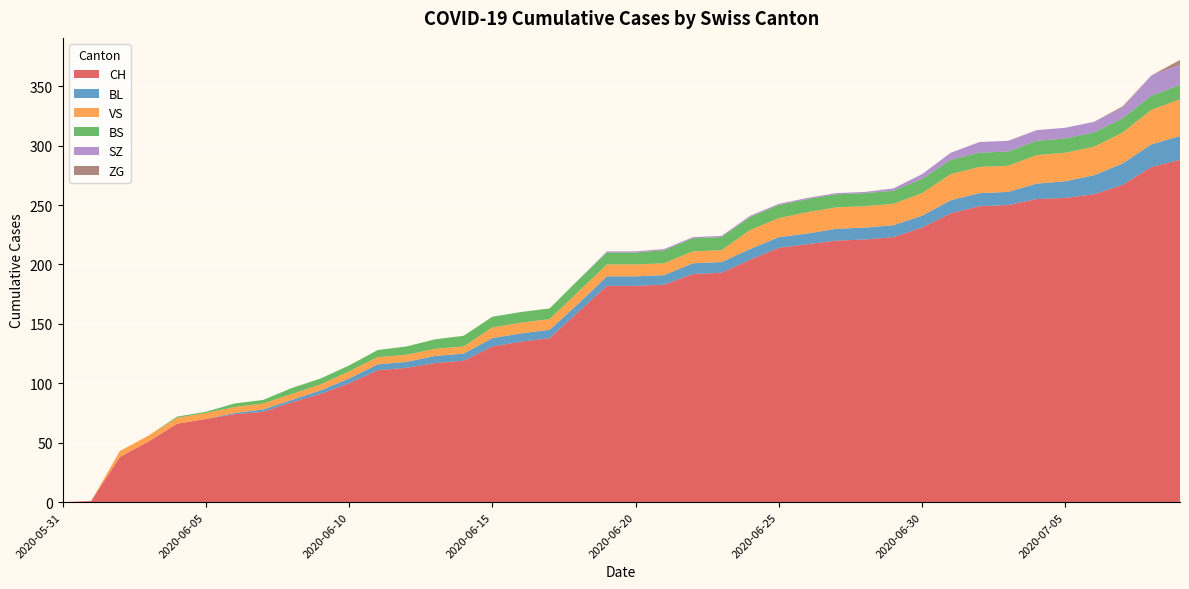

Reading left to right, list all the values displayed in this chart.

CH: 2020-05-31=0	2020-06-01=1	2020-06-02=38	2020-06-03=51	2020-06-04=66	2020-06-05=70	2020-06-06=74	2020-06-07=76	2020-06-08=84	2020-06-09=91	2020-06-10=100	2020-06-11=111	2020-06-12=113	2020-06-13=117	2020-06-14=119	2020-06-15=131	2020-06-16=135	2020-06-17=138	2020-06-18=160	2020-06-19=182	2020-06-20=182	2020-06-21=183	2020-06-22=192	2020-06-23=193	2020-06-24=204	2020-06-25=214	2020-06-26=217	2020-06-27=220	2020-06-28=221	2020-06-29=223	2020-06-30=231	2020-07-01=243	2020-07-02=249	2020-07-03=250	2020-07-04=255	2020-07-05=256	2020-07-06=259	2020-07-07=267	2020-07-08=282	2020-07-09=288
BL: 2020-05-31=0	2020-06-01=0	2020-06-02=0	2020-06-03=0	2020-06-04=0	2020-06-05=0	2020-06-06=1	2020-06-07=2	2020-06-08=2	2020-06-09=3	2020-06-10=4	2020-06-11=5	2020-06-12=5	2020-06-13=6	2020-06-14=6	2020-06-15=7	2020-06-16=7	2020-06-17=7	2020-06-18=7	2020-06-19=8	2020-06-20=8	2020-06-21=8	2020-06-22=9	2020-06-23=9	2020-06-24=9	2020-06-25=9	2020-06-26=9	2020-06-27=10	2020-06-28=10	2020-06-29=10	2020-06-30=10	2020-07-01=11	2020-07-02=11	2020-07-03=11	2020-07-04=13	2020-07-05=14	2020-07-06=16	2020-07-07=18	2020-07-08=19	2020-07-09=20
VS: 2020-05-31=0	2020-06-01=0	2020-06-02=5	2020-06-03=5	2020-06-04=5	2020-06-05=5	2020-06-06=5	2020-06-07=5	2020-06-08=5	2020-06-09=5	2020-06-10=6	2020-06-11=6	2020-06-12=6	2020-06-13=6	2020-06-14=6	2020-06-15=9	2020-06-16=9	2020-06-17=9	2020-06-18=10	2020-06-19=10	2020-06-20=10	2020-06-21=10	2020-06-22=10	2020-06-23=10	2020-06-24=16	2020-06-25=16	2020-06-26=18	2020-06-27=18	2020-06-28=18	2020-06-29=18	2020-06-30=19	2020-07-01=22	2020-07-02=22	2020-07-03=22	2020-07-04=24	2020-07-05=24	2020-07-06=24	2020-07-07=26	2020-07-08=29	2020-07-09=31
BS: 2020-05-31=0	2020-06-01=0	2020-06-02=0	2020-06-03=0	2020-06-04=1	2020-06-05=1	2020-06-06=3	2020-06-07=3	2020-06-08=5	2020-06-09=5	2020-06-10=5	2020-06-11=6	2020-06-12=7	2020-06-13=8	2020-06-14=9	2020-06-15=9	2020-06-16=9	2020-06-17=9	2020-06-18=10	2020-06-19=10	2020-06-20=10	2020-06-21=11	2020-06-22=11	2020-06-23=11	2020-06-24=11	2020-06-25=11	2020-06-26=11	2020-06-27=11	2020-06-28=11	2020-06-29=11	2020-06-30=12	2020-07-01=12	2020-07-02=12	2020-07-03=12	2020-07-04=12	2020-07-05=12	2020-07-06=12	2020-07-07=12	2020-07-08=12	2020-07-09=12
SZ: 2020-05-31=0	2020-06-01=0	2020-06-02=0	2020-06-03=0	2020-06-04=0	2020-06-05=0	2020-06-06=0	2020-06-07=0	2020-06-08=0	2020-06-09=0	2020-06-10=0	2020-06-11=0	2020-06-12=0	2020-06-13=0	2020-06-14=0	2020-06-15=0	2020-06-16=0	2020-06-17=0	2020-06-18=0	2020-06-19=1	2020-06-20=1	2020-06-21=1	2020-06-22=1	2020-06-23=1	2020-06-24=1	2020-06-25=1	2020-06-26=1	2020-06-27=1	2020-06-28=1	2020-06-29=2	2020-06-30=4	2020-07-01=6	2020-07-02=9	2020-07-03=9	2020-07-04=9	2020-07-05=9	2020-07-06=9	2020-07-07=9	2020-07-08=17	2020-07-09=17
ZG: 2020-05-31=0	2020-06-01=0	2020-06-02=0	2020-06-03=0	2020-06-04=0	2020-06-05=0	2020-06-06=0	2020-06-07=0	2020-06-08=0	2020-06-09=0	2020-06-10=0	2020-06-11=0	2020-06-12=0	2020-06-13=0	2020-06-14=0	2020-06-15=0	2020-06-16=0	2020-06-17=0	2020-06-18=0	2020-06-19=0	2020-06-20=0	2020-06-21=0	2020-06-22=0	2020-06-23=0	2020-06-24=0	2020-06-25=0	2020-06-26=0	2020-06-27=0	2020-06-28=0	2020-06-29=0	2020-06-30=0	2020-07-01=0	2020-07-02=0	2020-07-03=0	2020-07-04=0	2020-07-05=0	2020-07-06=0	2020-07-07=1	2020-07-08=0	2020-07-09=4